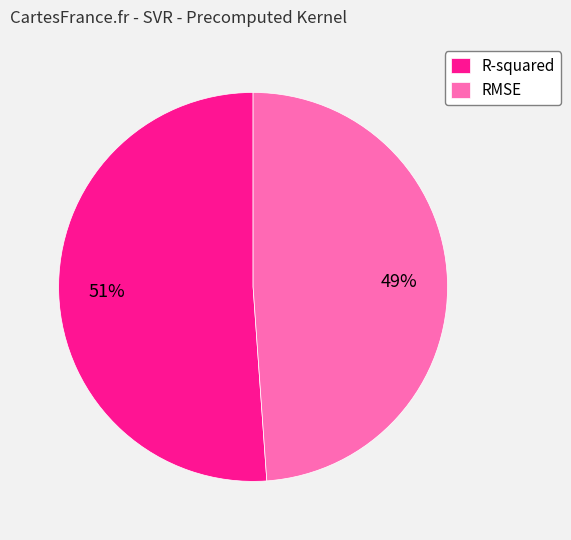

Does any single category account for the majority?

Yes